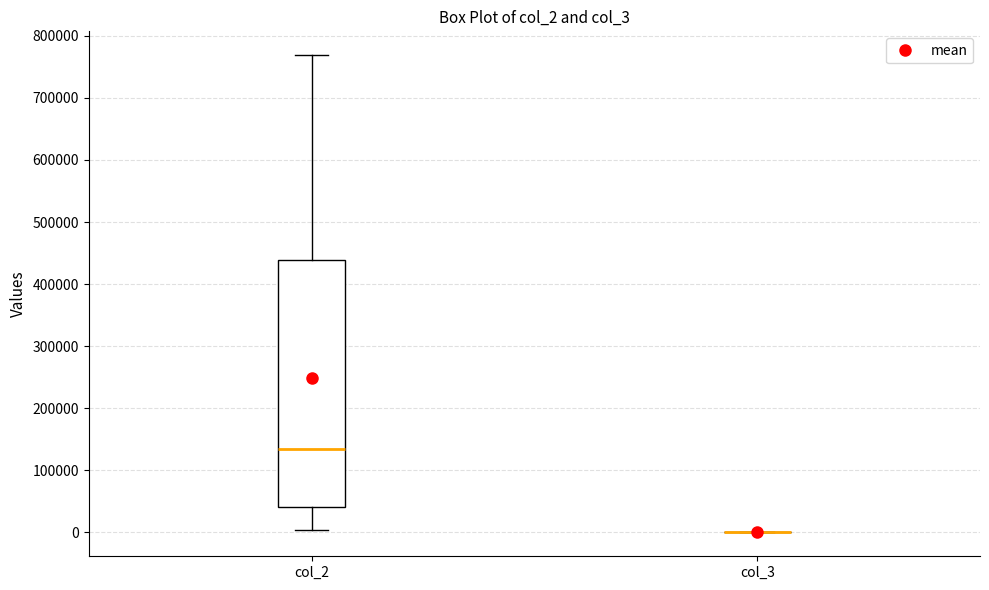

Comparing the boxes themselves (not the whiskers), which one is the tallest?

col_2